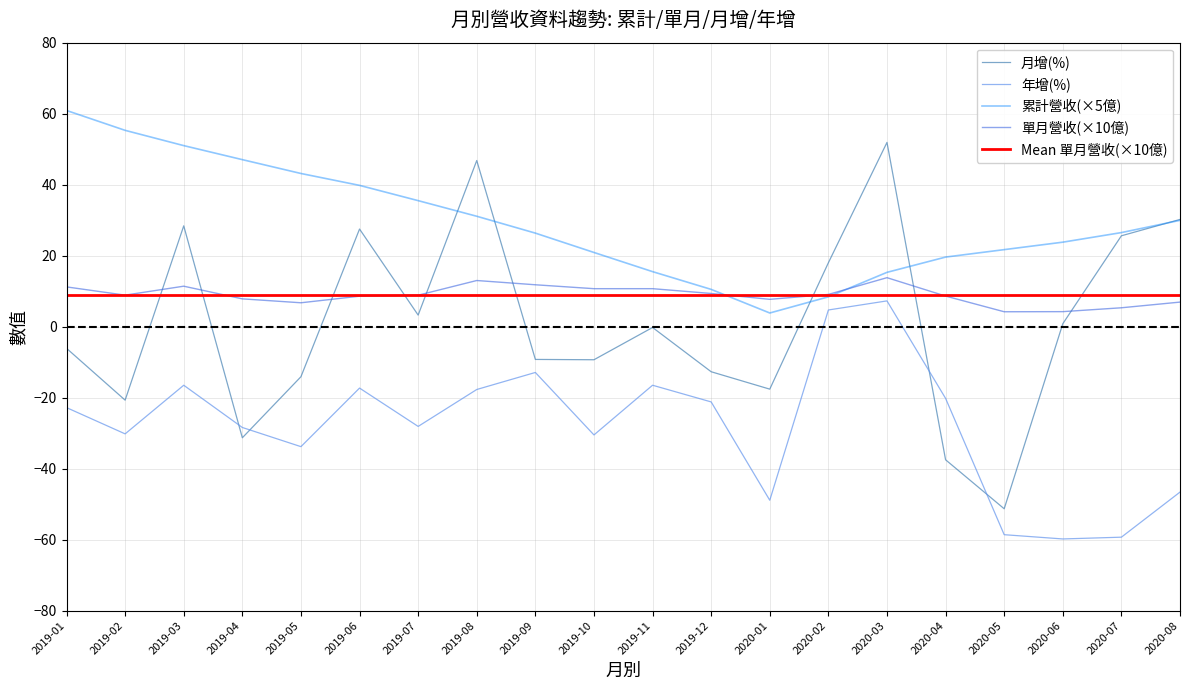

How many interior local peaks does the 月增(%) series have?

5